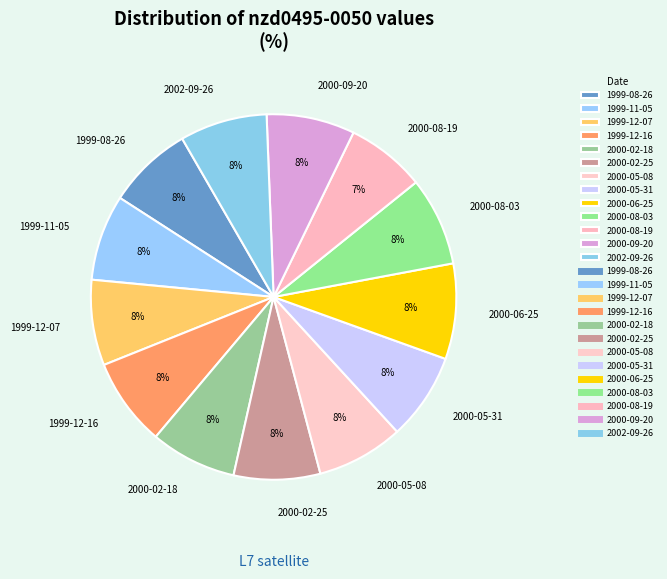

Do 2000-08-19 and 1999-11-05 together represent more than half of the pie?

No